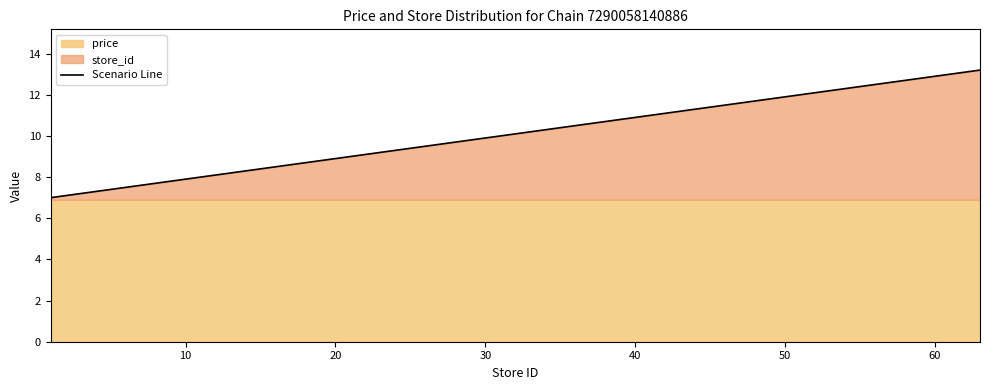

What is the smallest value displayed?

7.0